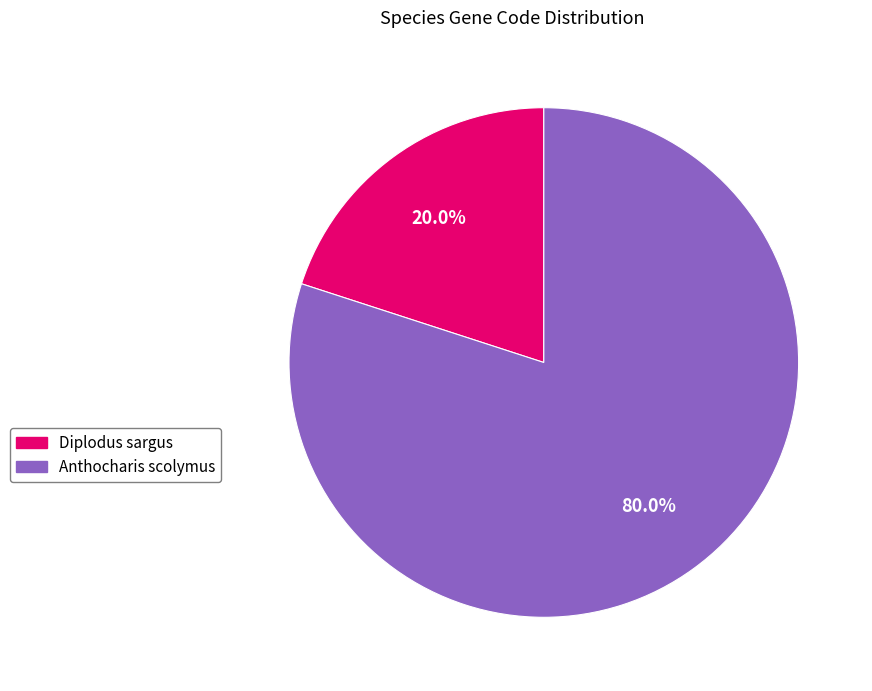

What is the largest slice in the pie chart?

Anthocharis scolymus